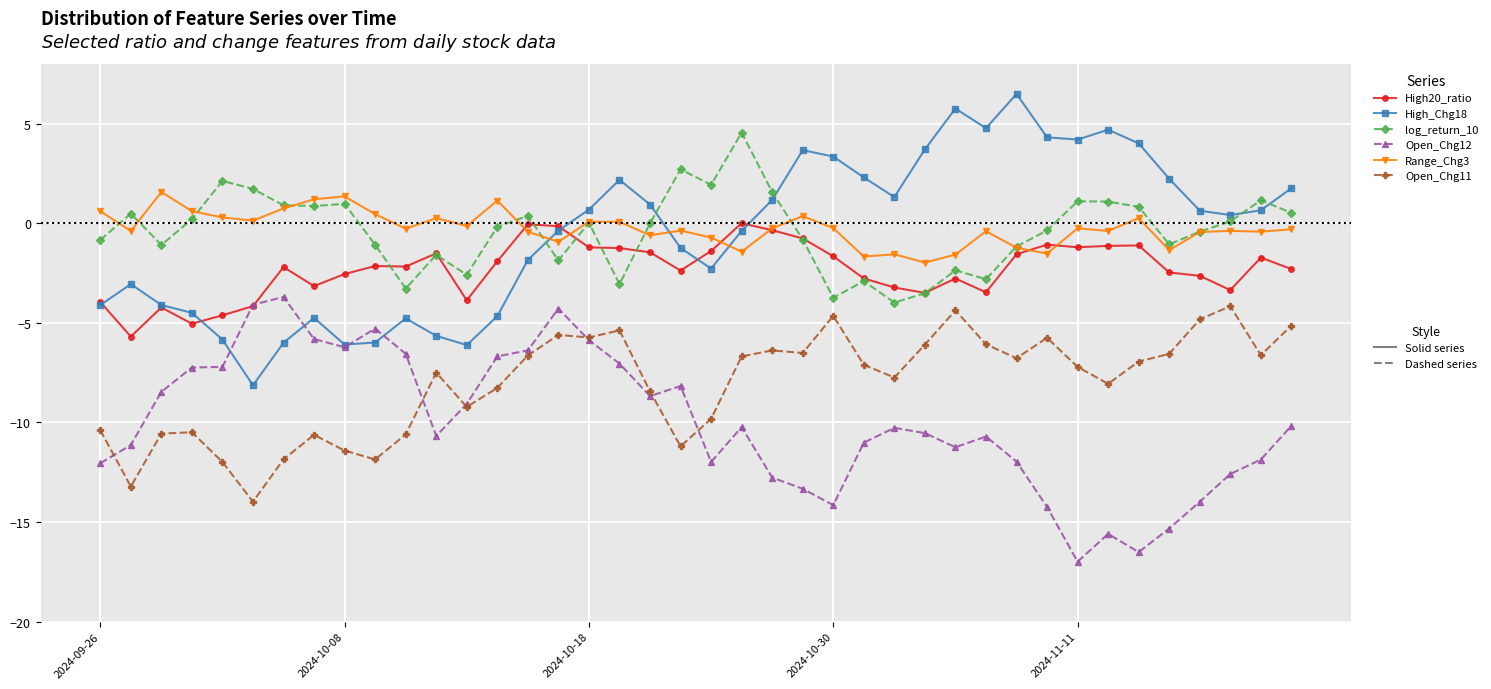

What is the smallest value displayed?

-17.0